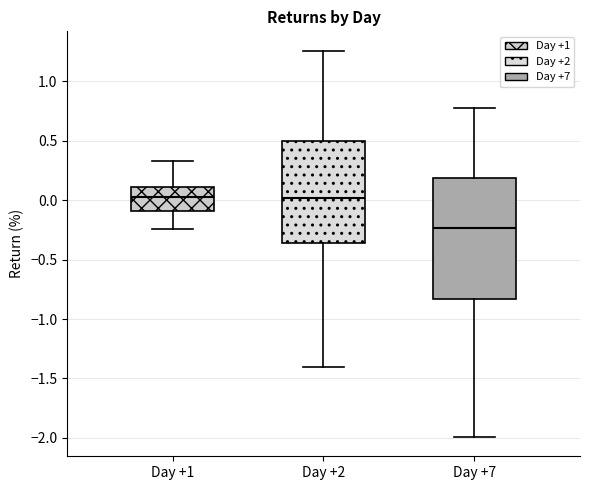

Which box is the tallest, from its lower edge to its upper edge?

Day +7